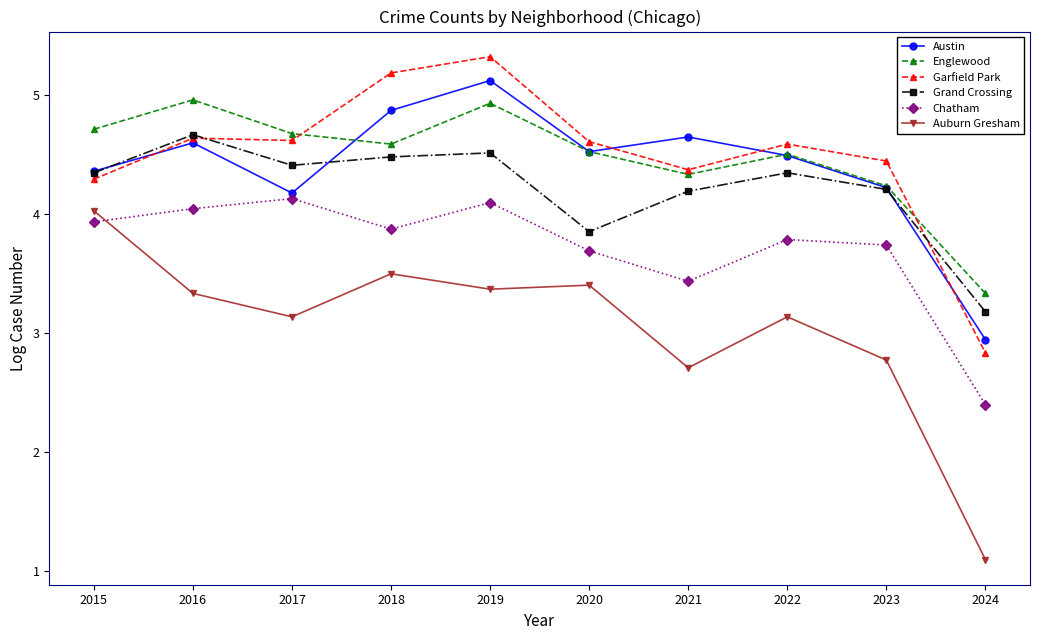

At how many categories does at least one series exceed 4?

9